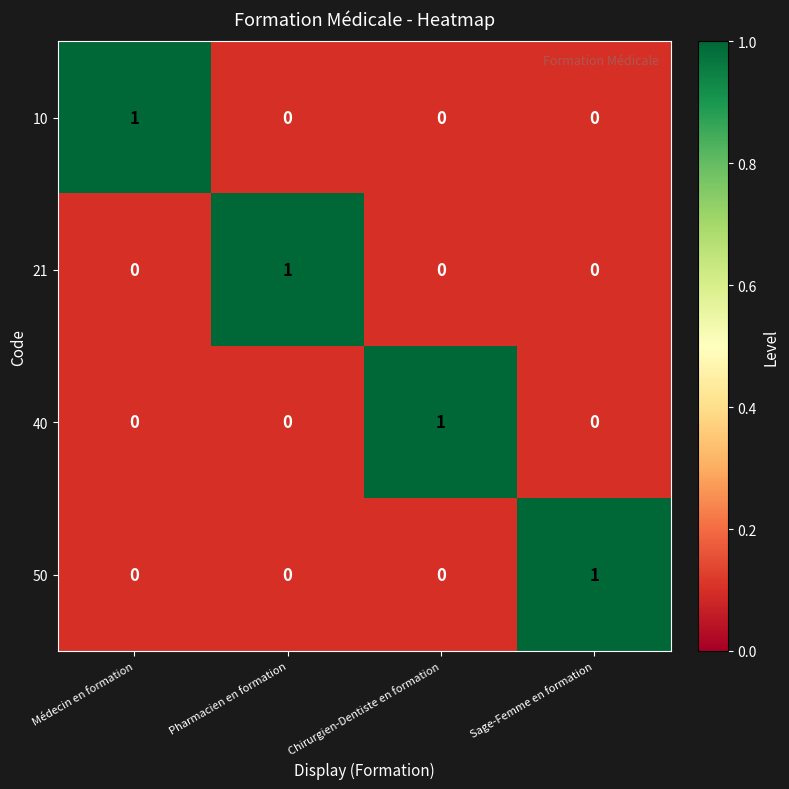

Reading left to right, transcribe all the data shown in this chart.

10: 1	0	0	0
21: 0	1	0	0
40: 0	0	1	0
50: 0	0	0	1